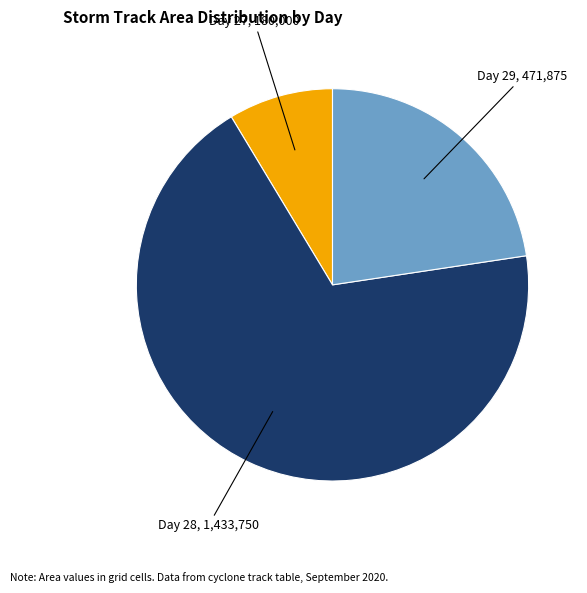

Does any single category account for the majority?

Yes